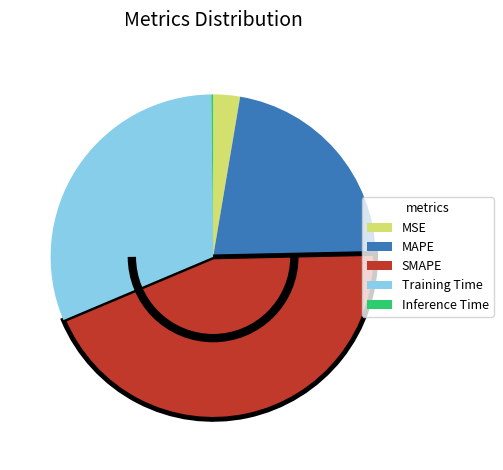

Is MAPE the majority of the pie?

No